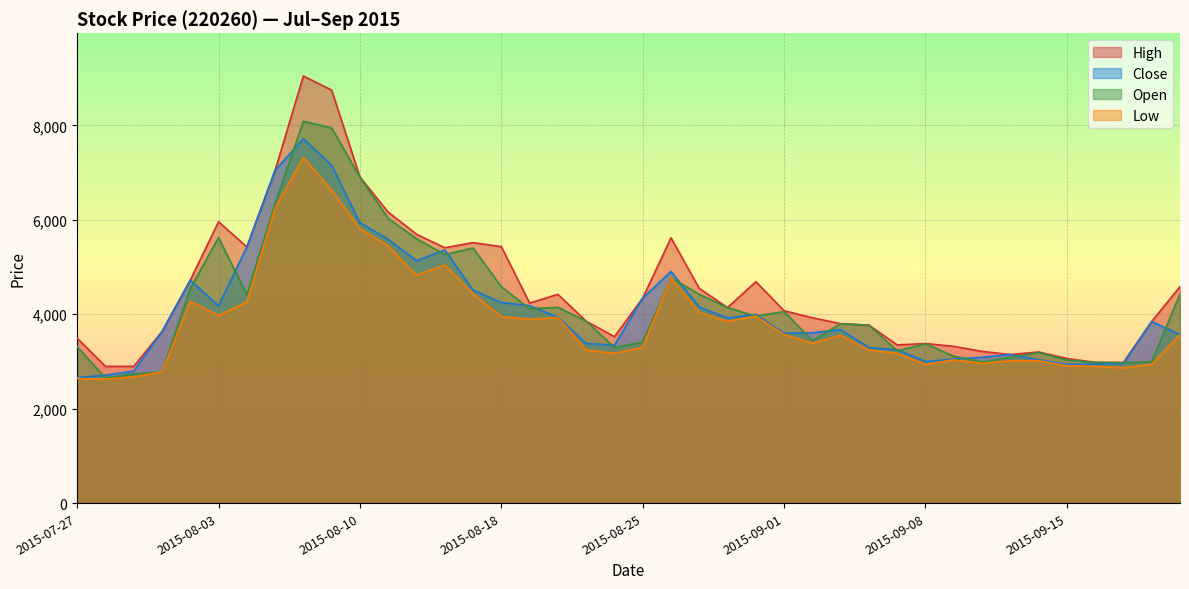

What are all the series names shown in the legend?

High, Close, Open, Low